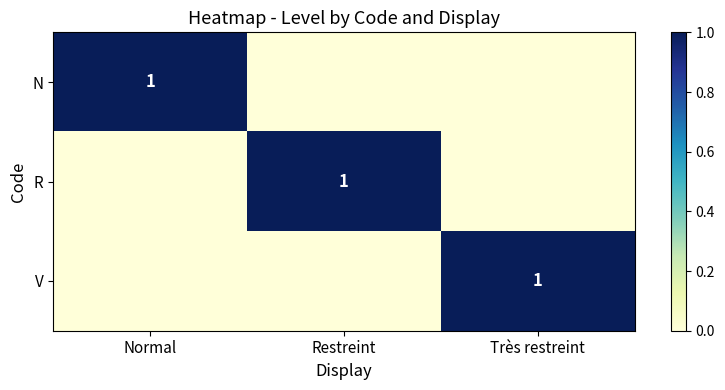

Count the number of categories in the chart.

3